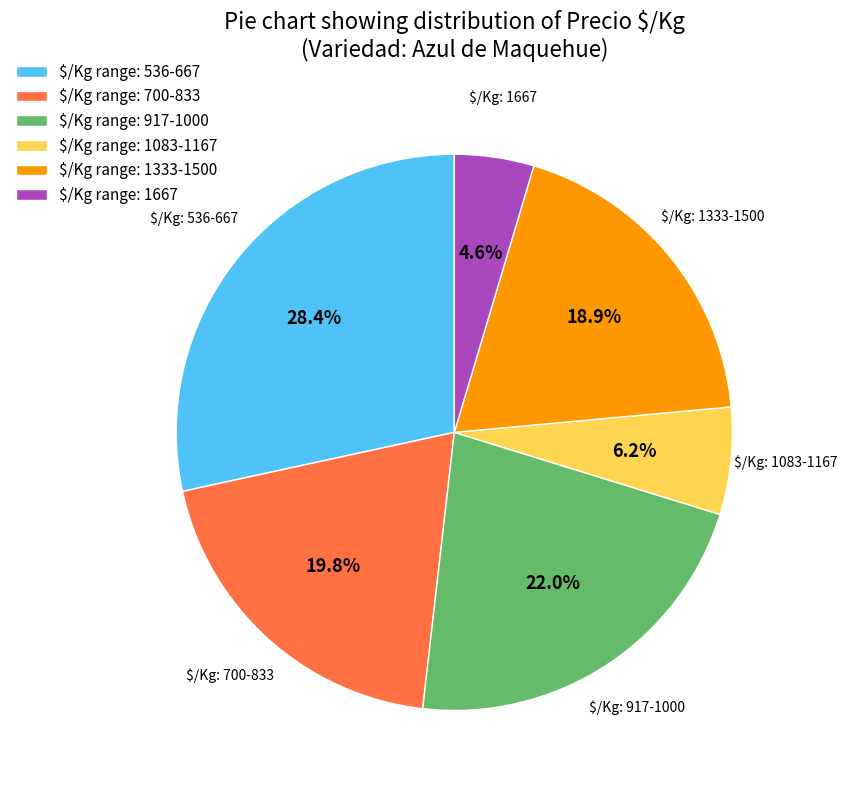

Is there any slice that represents more than half of the pie?

No